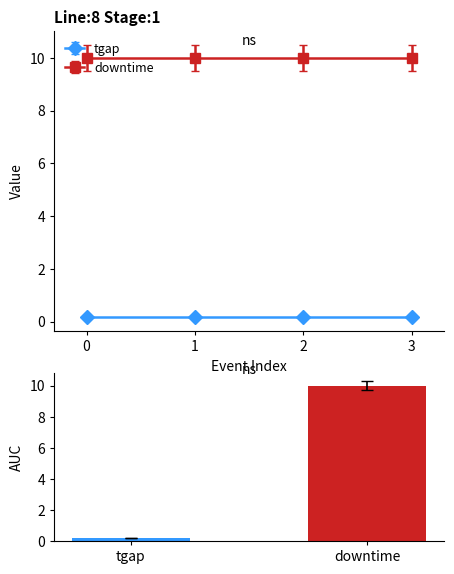

What is the label of the 2nd bar from the right?

tgap